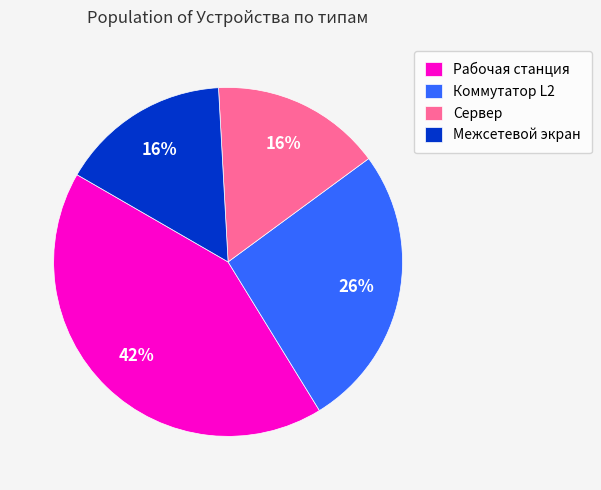

What is the ratio of the value at Сервер to the value at Рабочая станция?

0.4